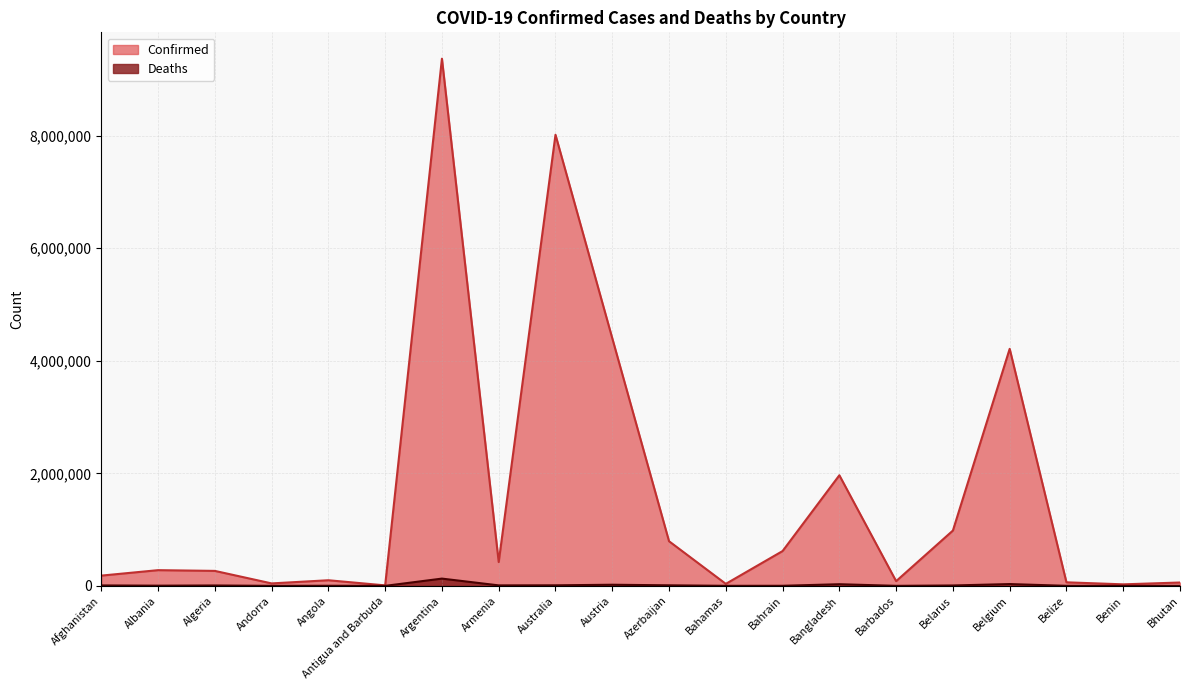

True or false: Deaths has a value of 3378 at Algeria.

False